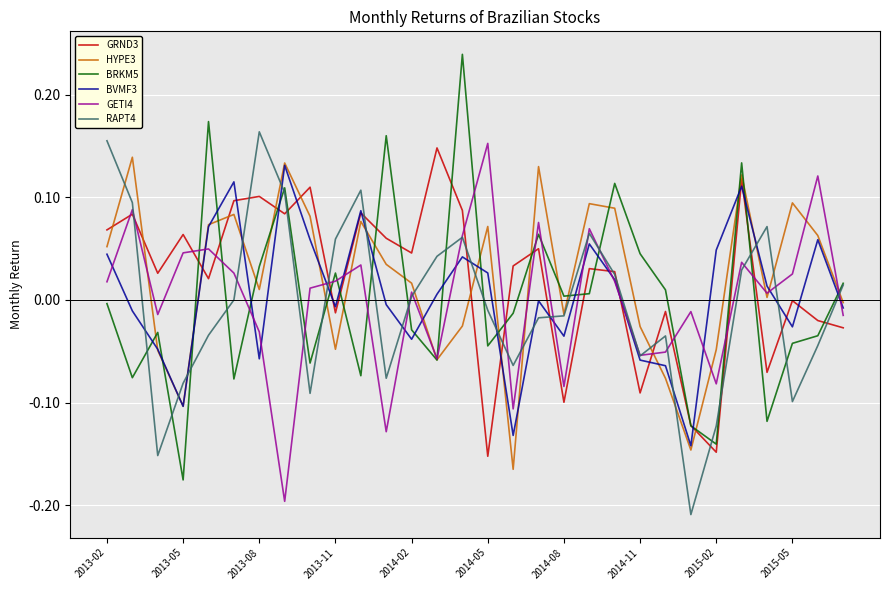

Which series has the largest range (max minus min)?

BRKM5